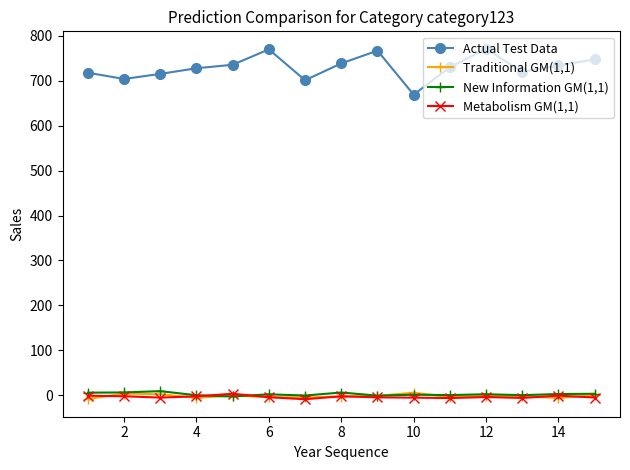

Which series has the widest spread of values?

Actual Test Data